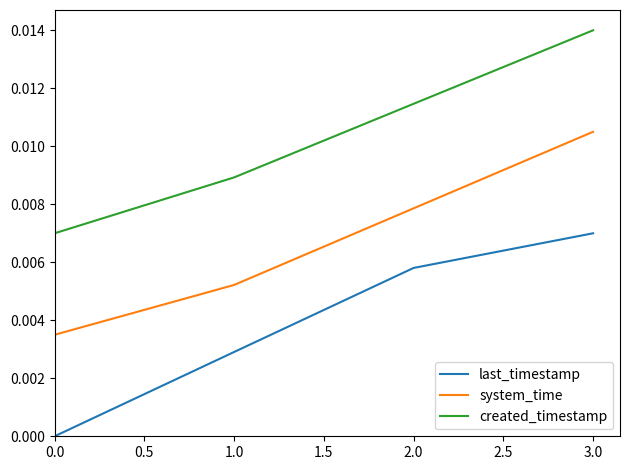

At 2.0, list the series in order from smallest to largest.

last_timestamp, system_time, created_timestamp